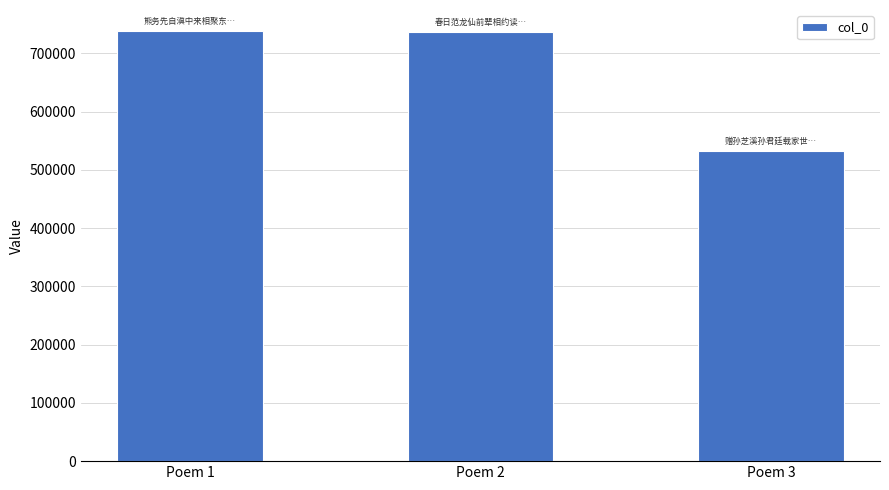

What is the value of the 1st bar from the left?

737488